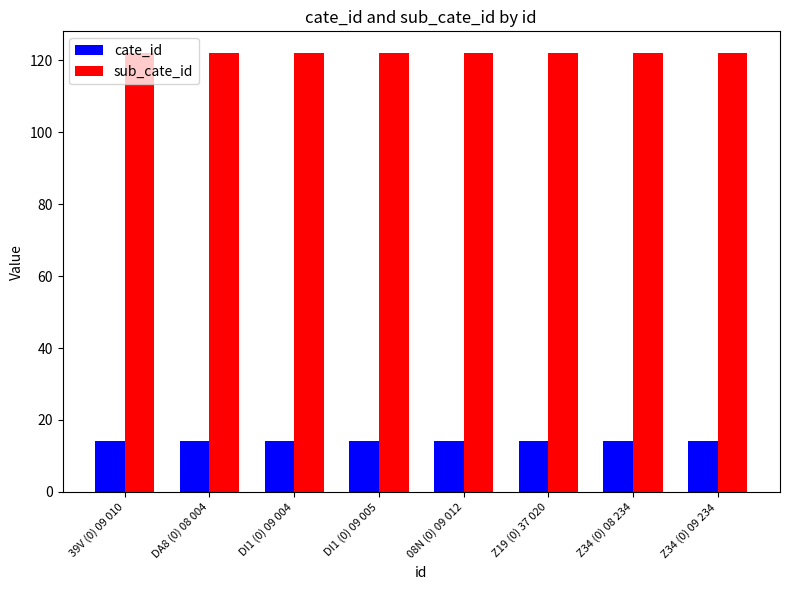

How many groups of bars are there?

8